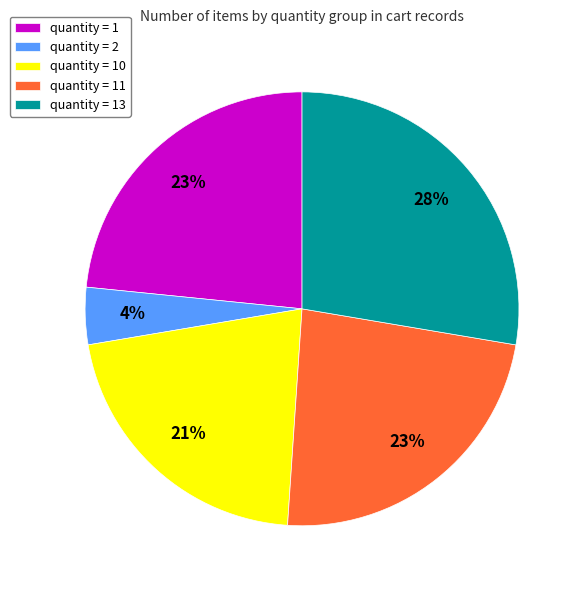

To the nearest percent, what is the difference between the quantity = 11 and quantity = 2 slice percentages?

19%